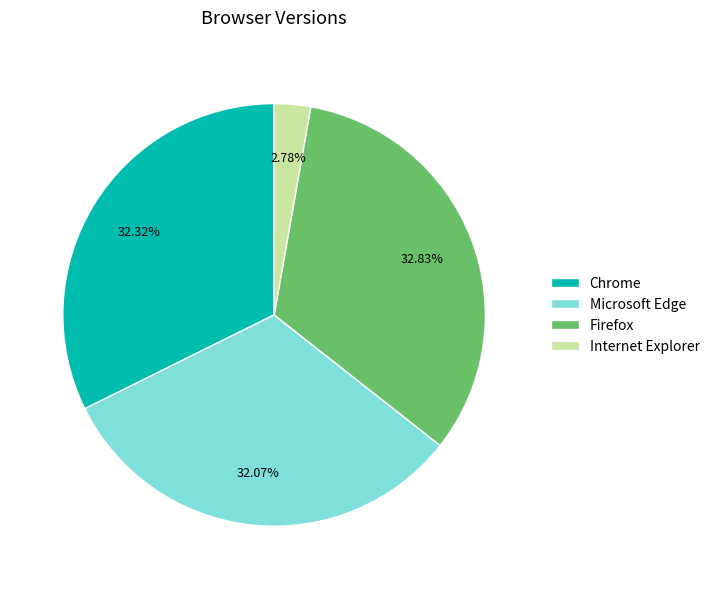

Combined, what portion of the pie is Microsoft Edge and Firefox?

64.9%